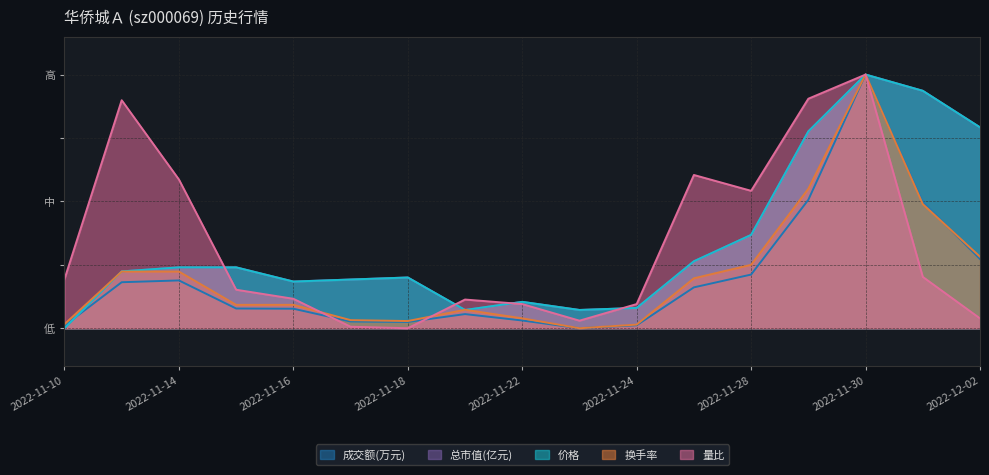

True or false: 总市值(亿元) has more than 2 interior local peaks.

True